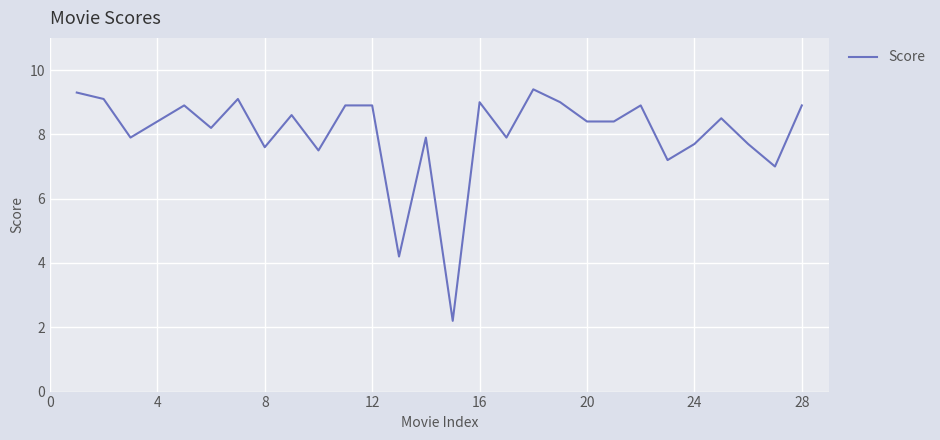

How many lines are shown in the chart?

1